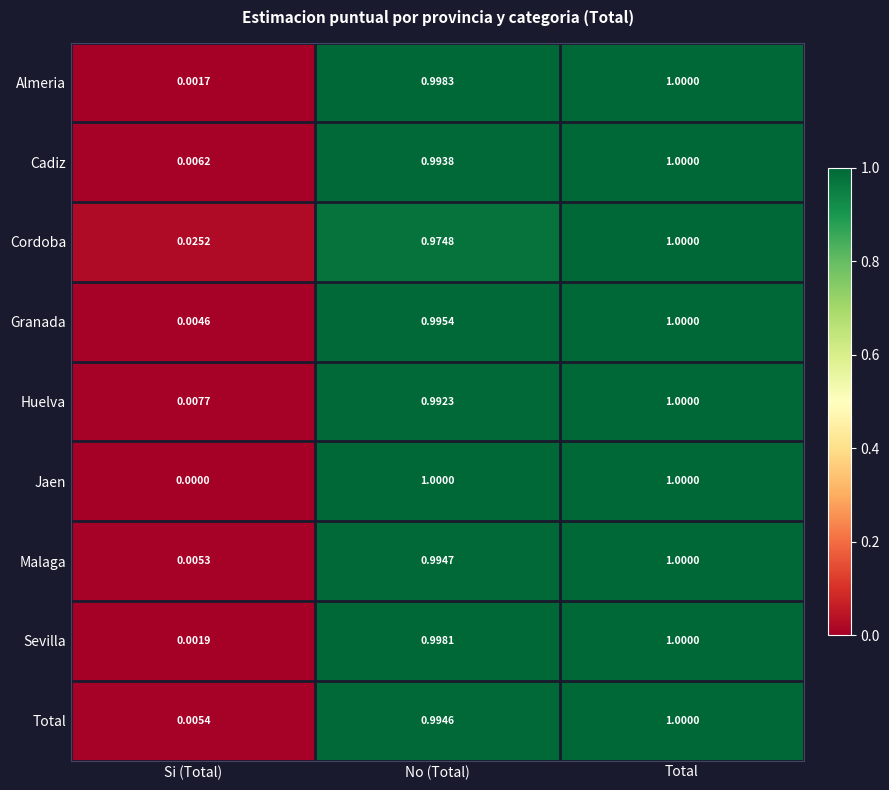

At which category is the sum across all series the highest?

Total